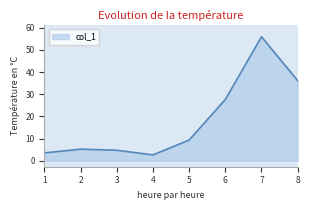

True or false: the data has more than 1 interior local peaks.

True